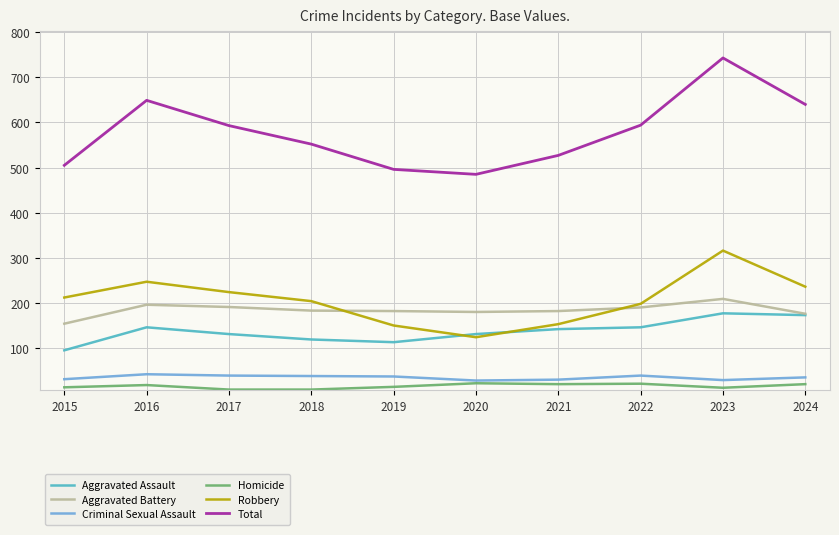

At which category does the chart reach its peak across all series?

2023